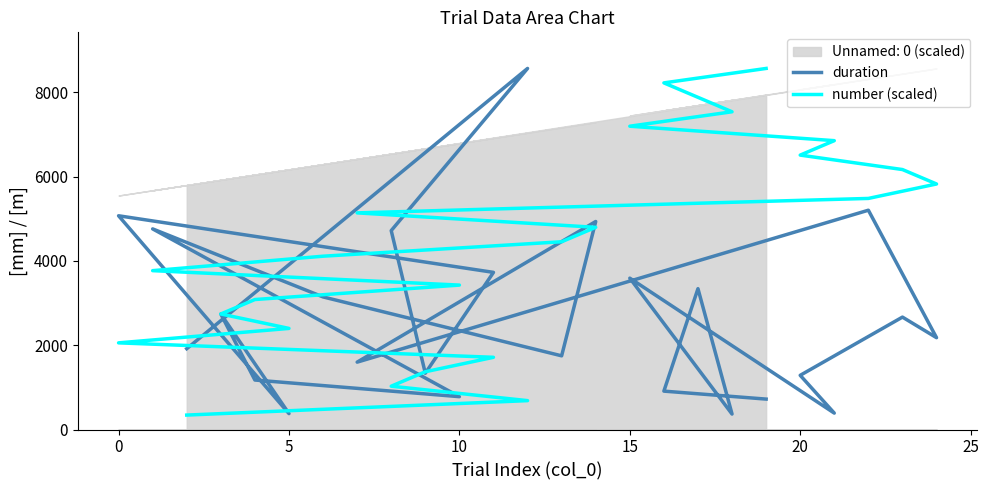

Which series has the largest total across all categories?

number (scaled)